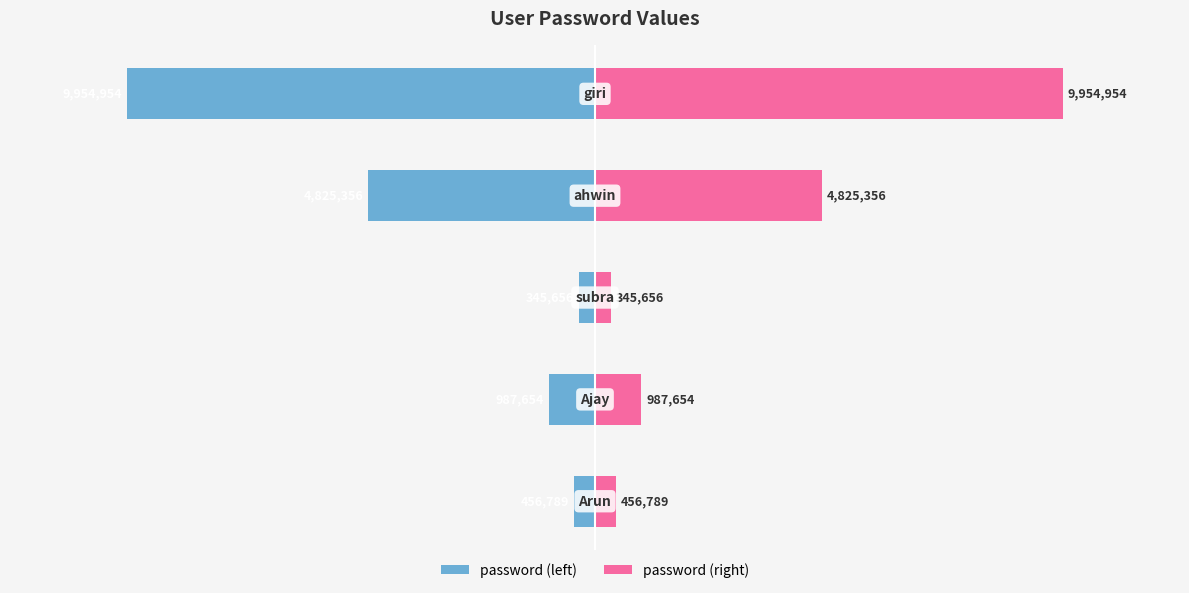

What is the value of the password (left) bar at the 4th from the left?

-4825356